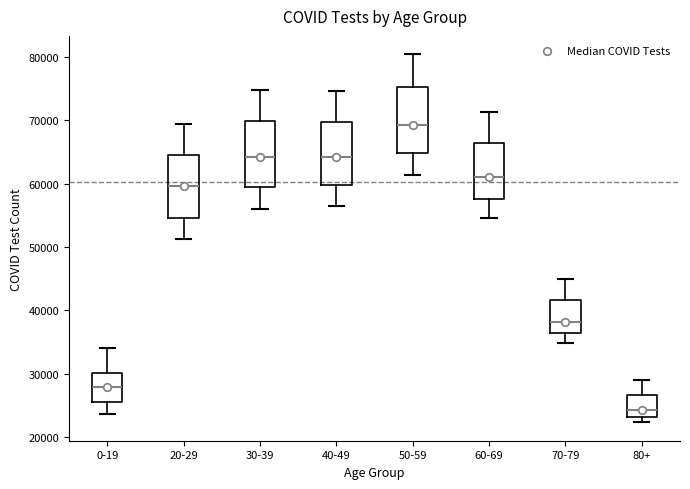

Reading left to right, transcribe this box plot: for each box, give where its median line is, the range the box spans, and where its two whiskers end, as read against the y-axis. The values are not printed on the chart, so give them approximately, as read against the axis.

0-19: median 28000, box 26000 to 30000, whiskers 24000 to 34000
20-29: median 60000, box 55000 to 65000, whiskers 51000 to 69000
30-39: median 64000, box 60000 to 70000, whiskers 56000 to 75000
40-49: median 64000, box 60000 to 70000, whiskers 56000 to 75000
50-59: median 69000, box 65000 to 75000, whiskers 61000 to 80000
60-69: median 61000, box 58000 to 66000, whiskers 55000 to 71000
70-79: median 38000, box 36000 to 42000, whiskers 35000 to 45000
80+: median 24000, box 23000 to 27000, whiskers 22000 to 29000